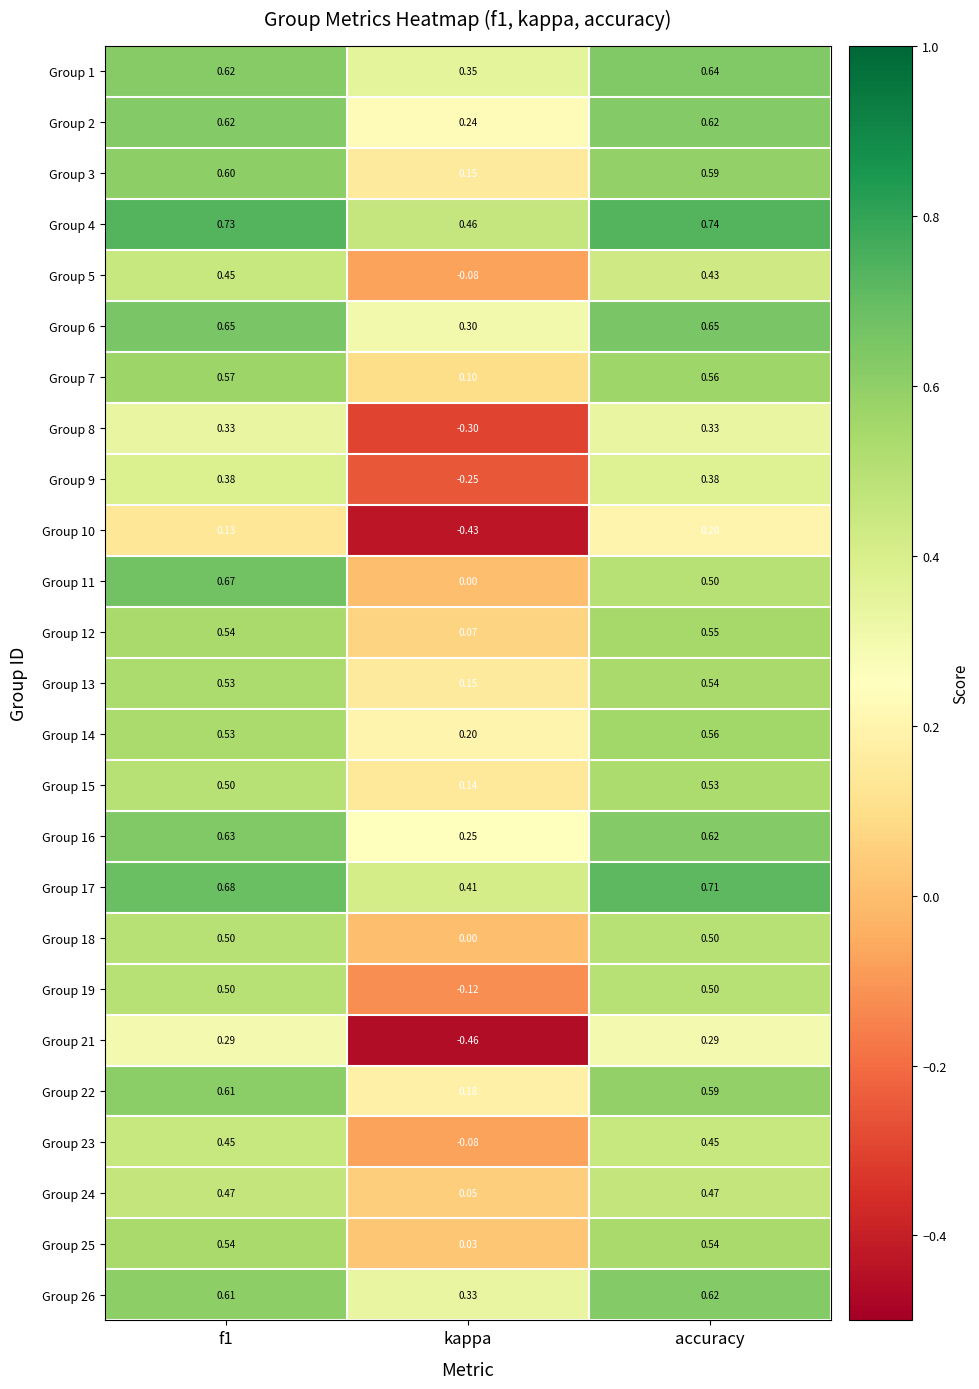

Between f1 and accuracy, which series saw the biggest shift?

Group 11